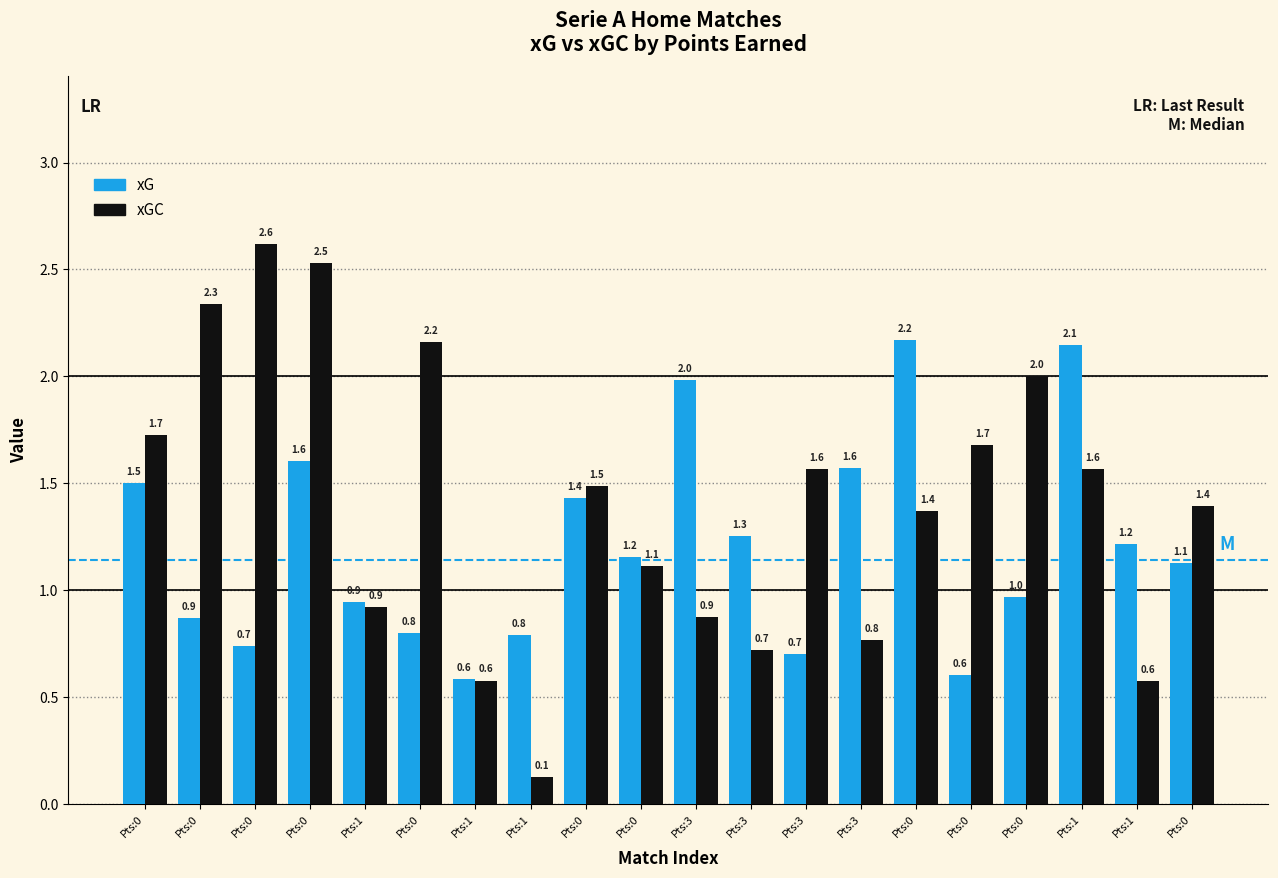

How many groups of bars are there?

20